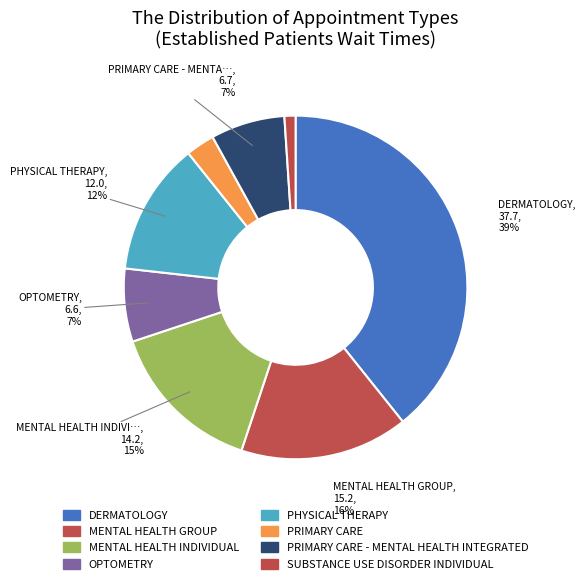

What percentage is the PHYSICAL THERAPY slice, to the nearest percent?

12%